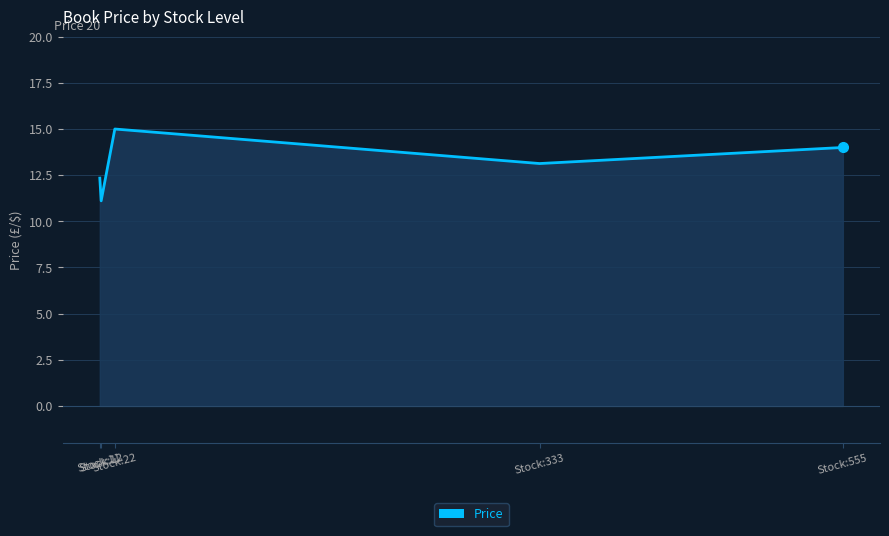

List the labels in order of value, largest first.

Stock:22, Stock:555, Stock:333, Stock:11, Stock:12